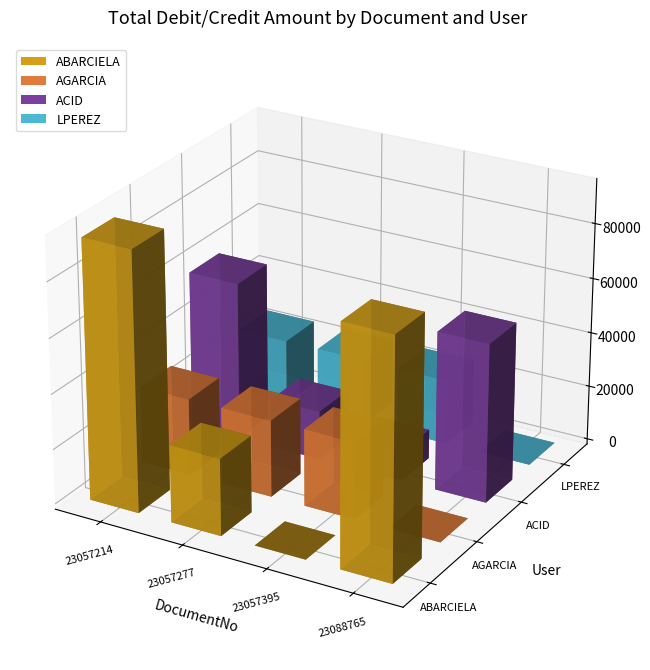

Which has a higher value, 23057214 or 23057277?

23057214